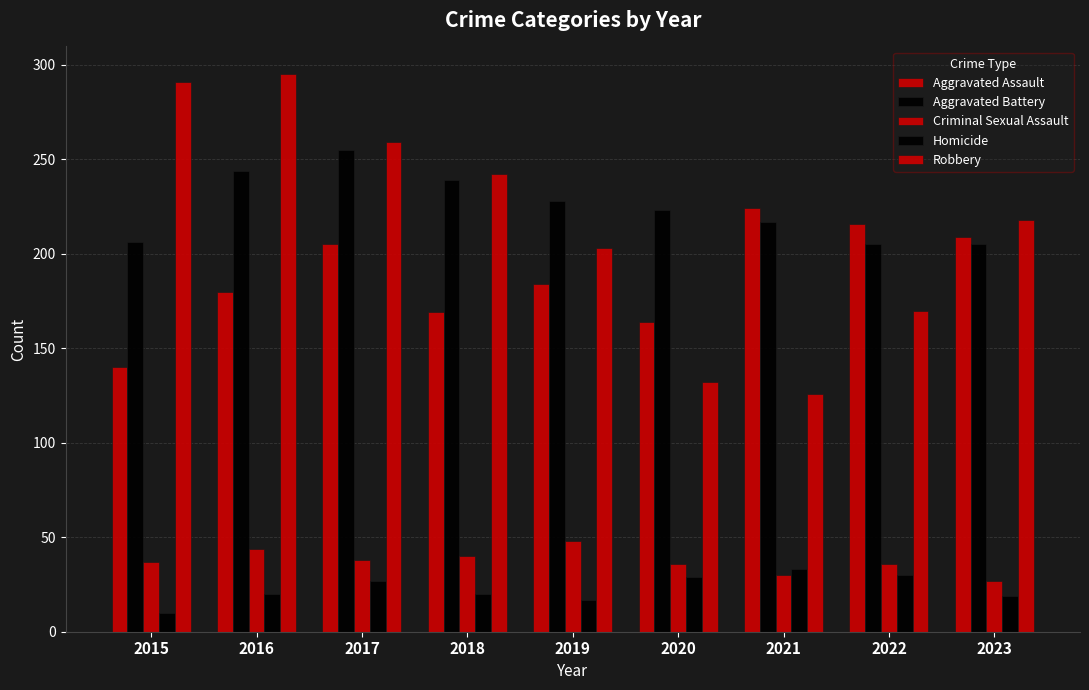

Which has a higher value, 2017 or 2016?

2017